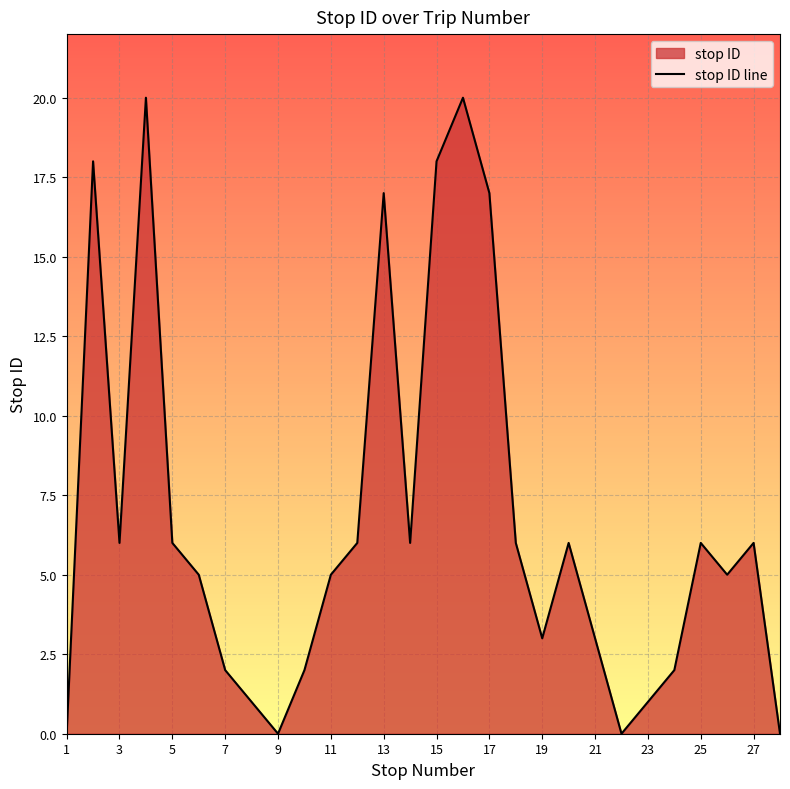

What is the change in value from 21 to 27?

+3